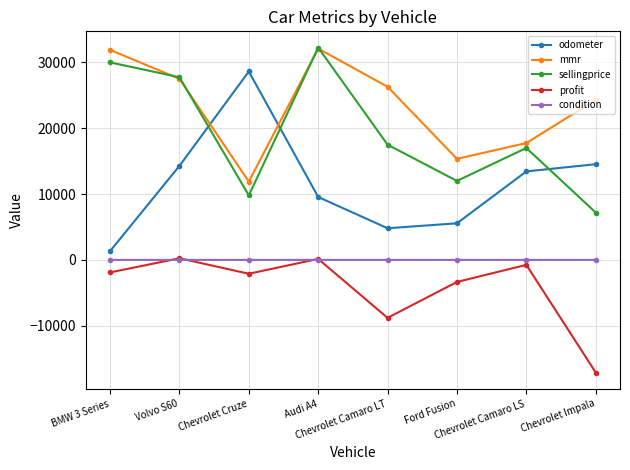

Which series has the widest spread of values?

odometer